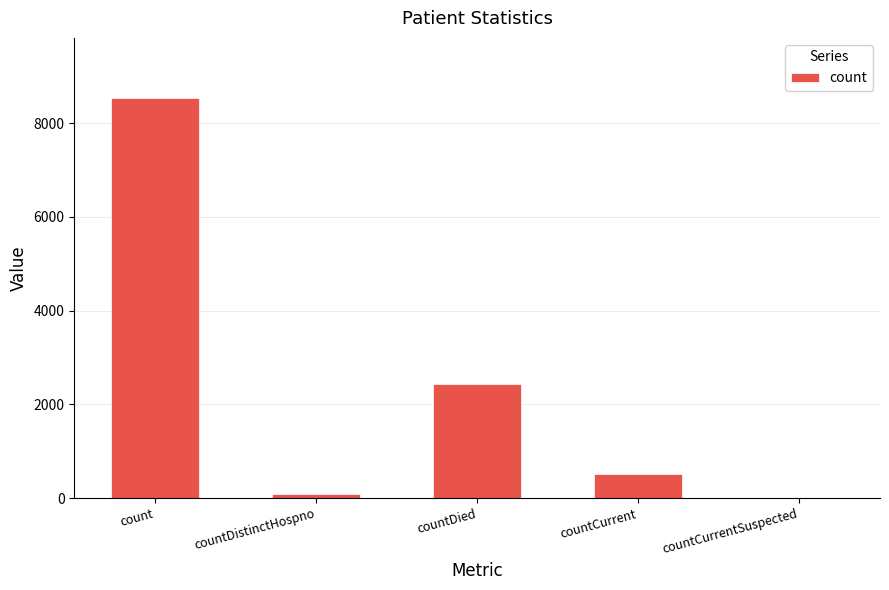

Where does the data first go above 518?

count